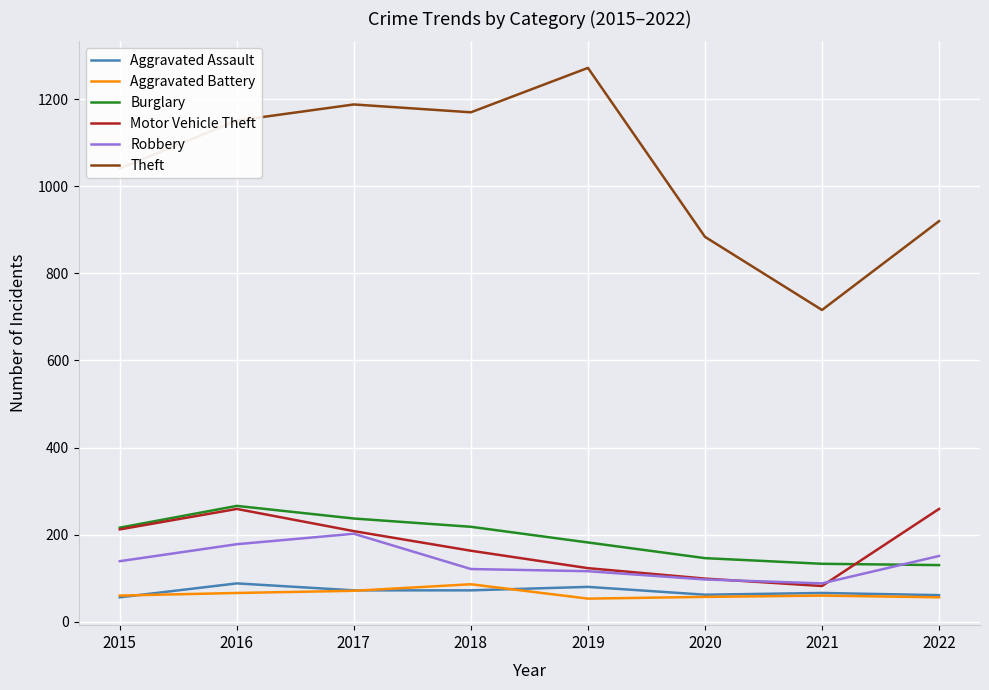

What are all the series names shown in the legend?

Aggravated Assault, Aggravated Battery, Burglary, Motor Vehicle Theft, Robbery, Theft